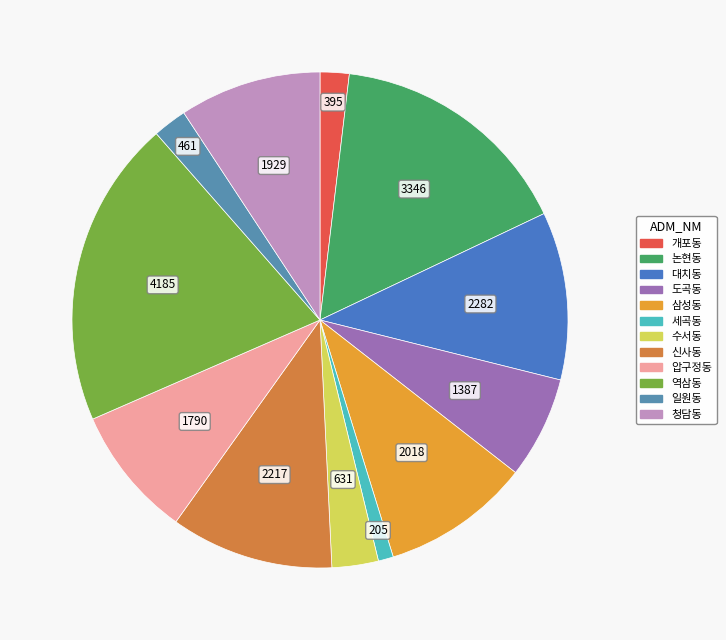

Is there any slice that represents more than half of the pie?

No